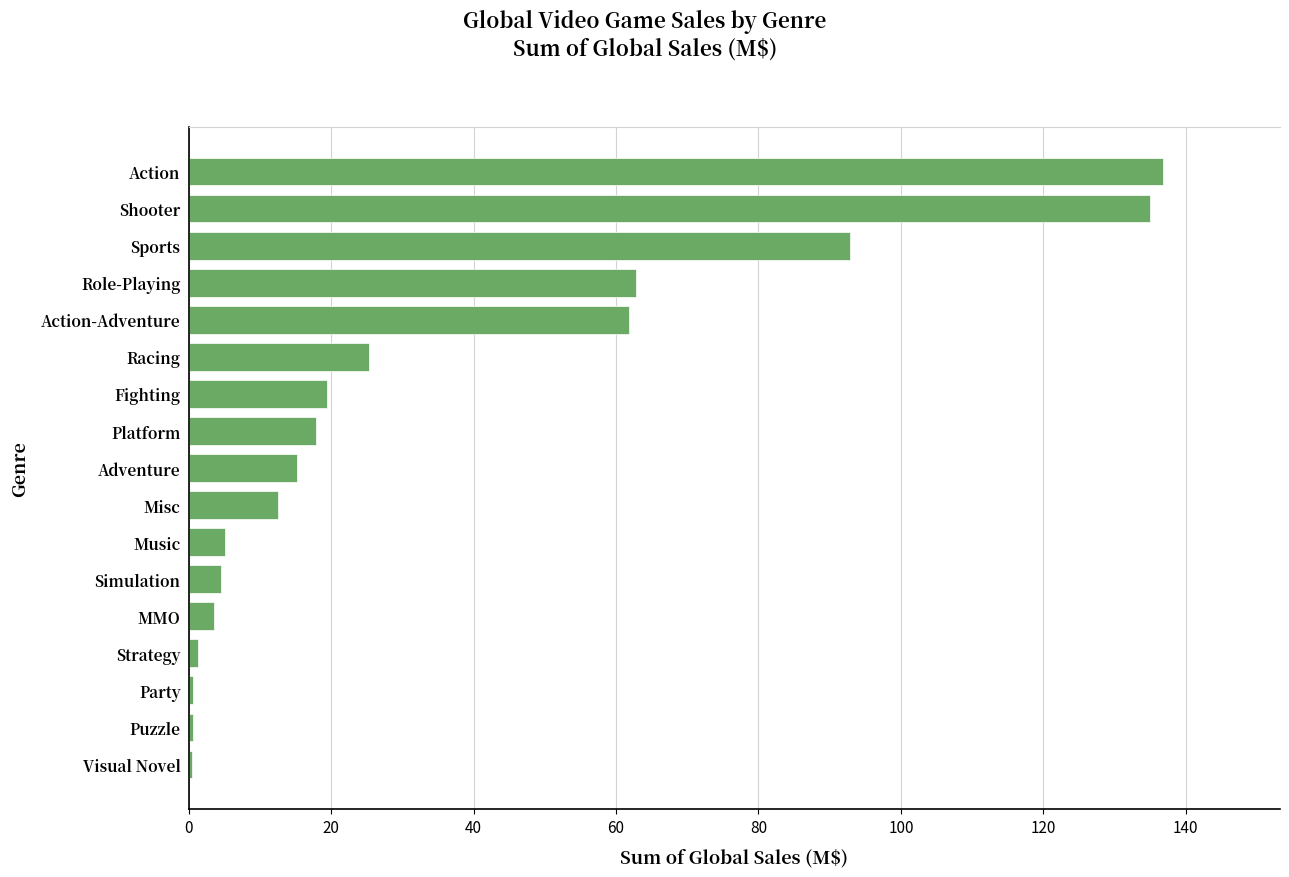

What is the minimum value shown in the chart?

0.5